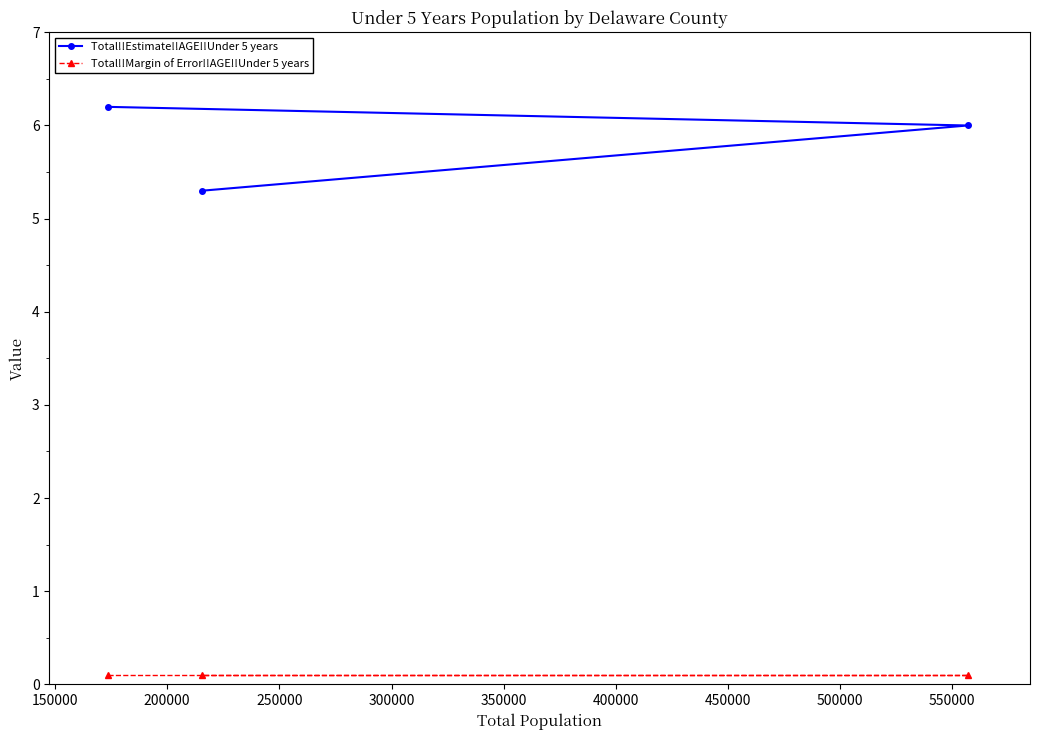

What is the maximum value shown in the chart?

6.2